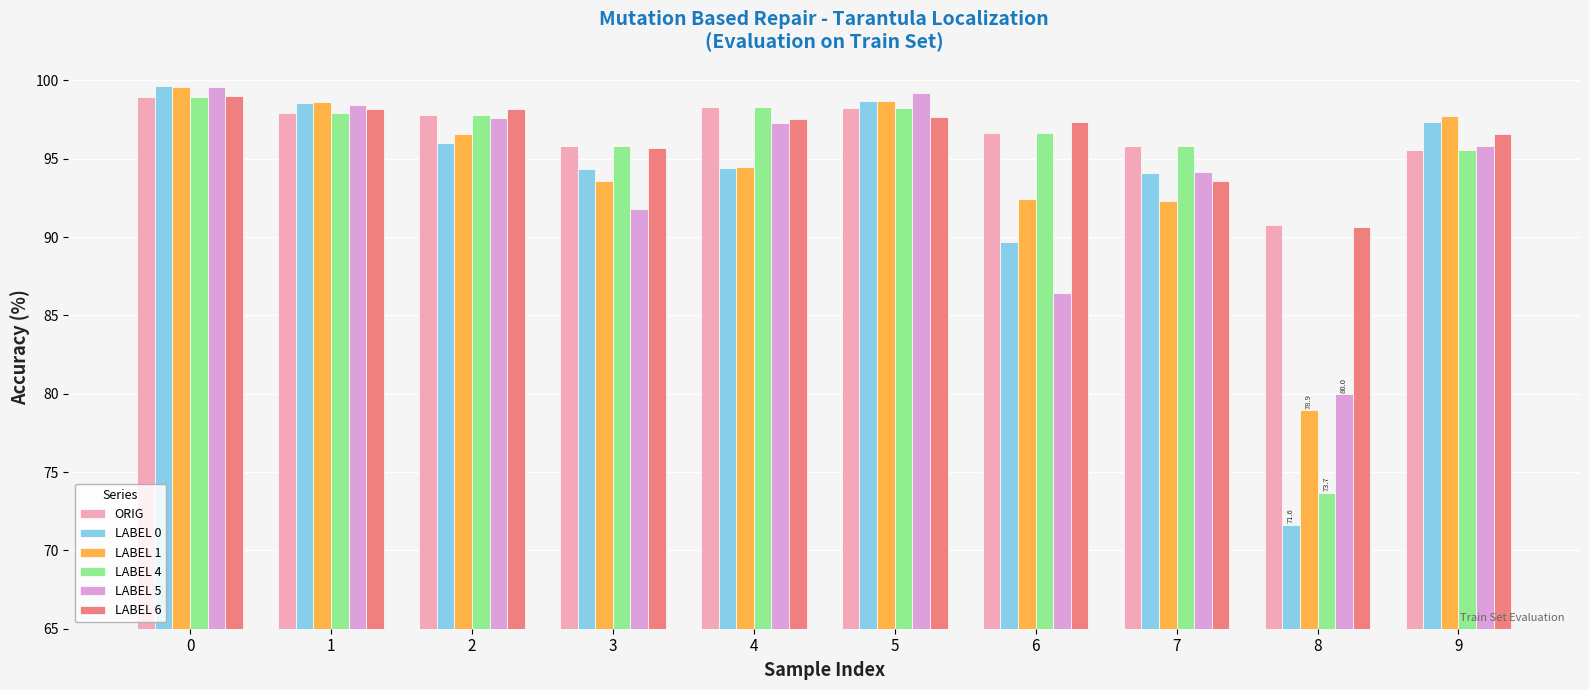

What value does the LABEL 5 series have at 7?

94.2